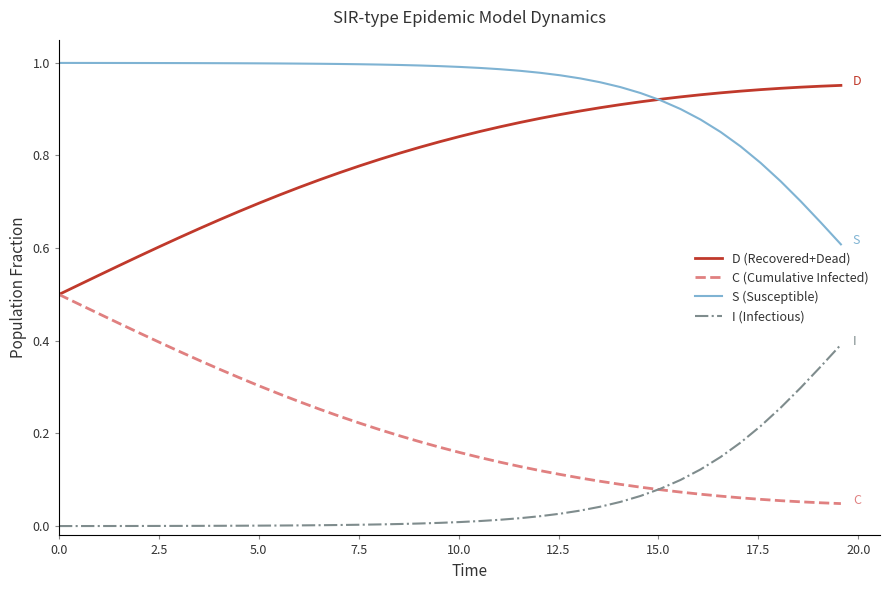

True or false: D (Recovered+Dead) and I (Infectious) cross at least once.

False